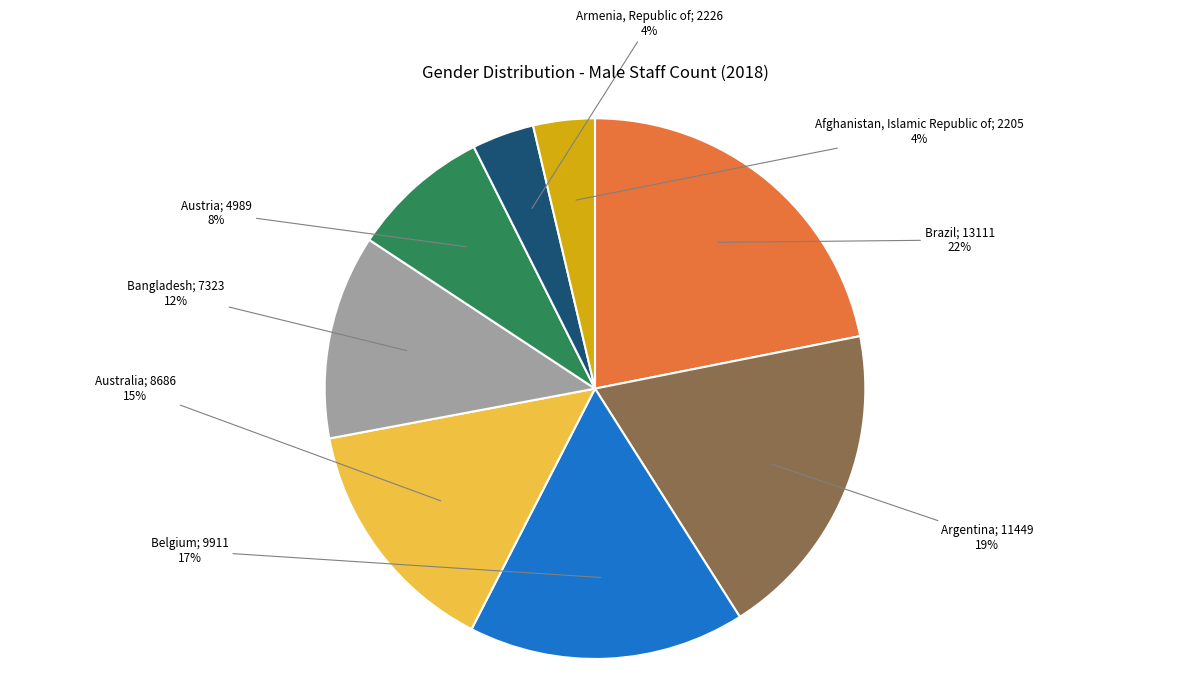

Is there any slice that represents more than half of the pie?

No